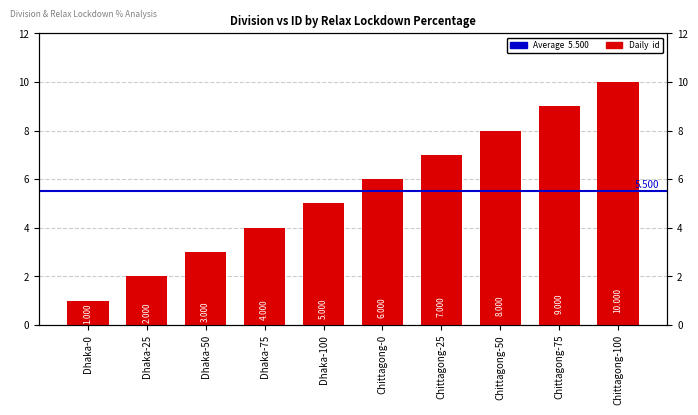

What is the value of the 4th bar from the left?

4